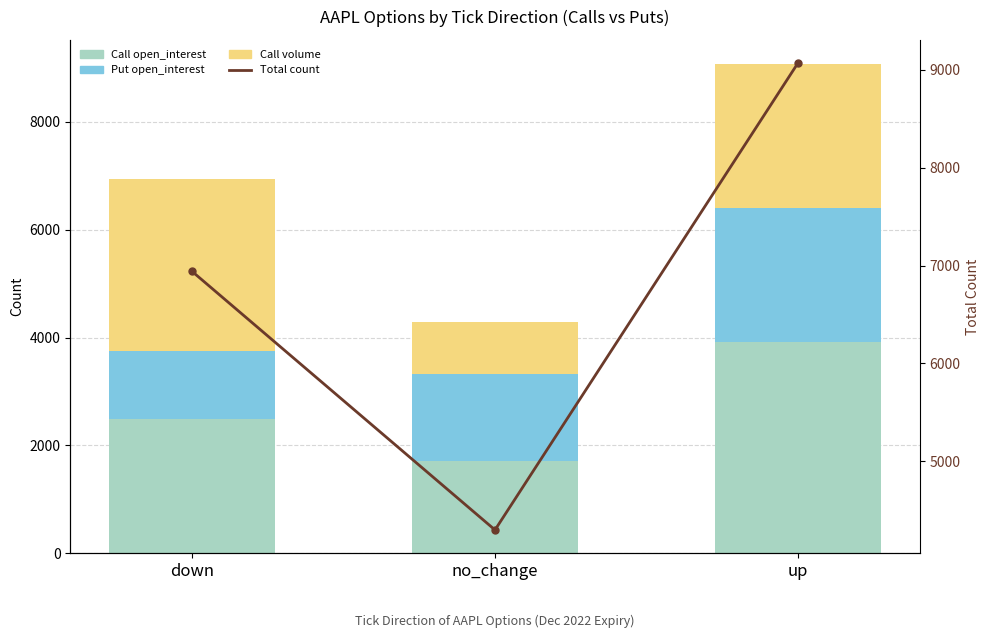

What is the sum of all Put open_interest values?

5368